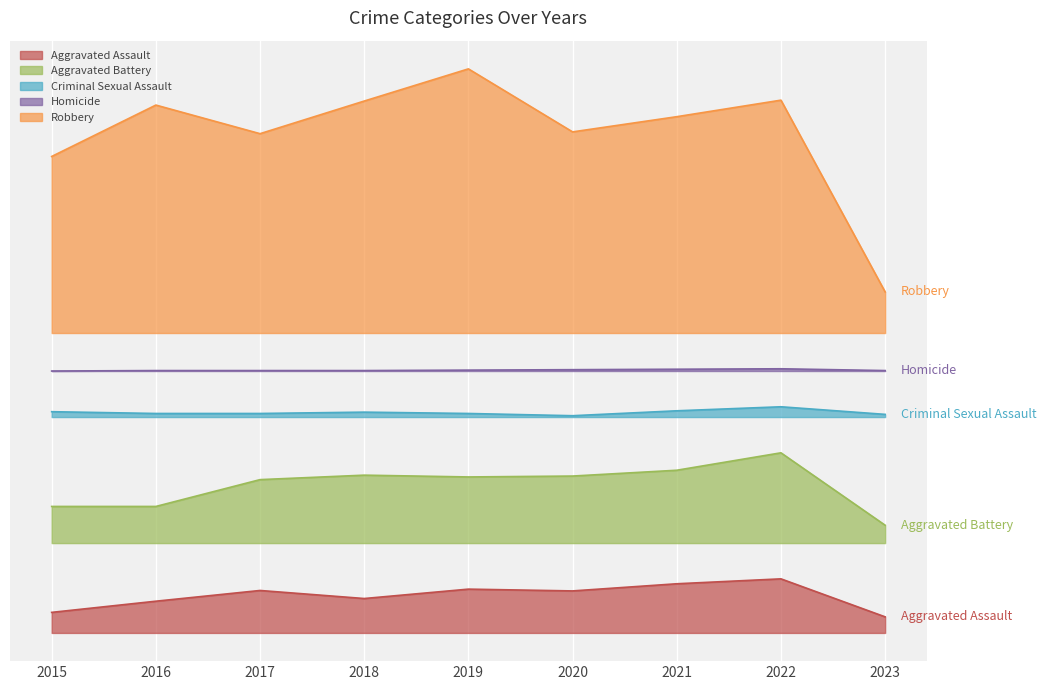

At which label does Robbery reach its peak?

2019